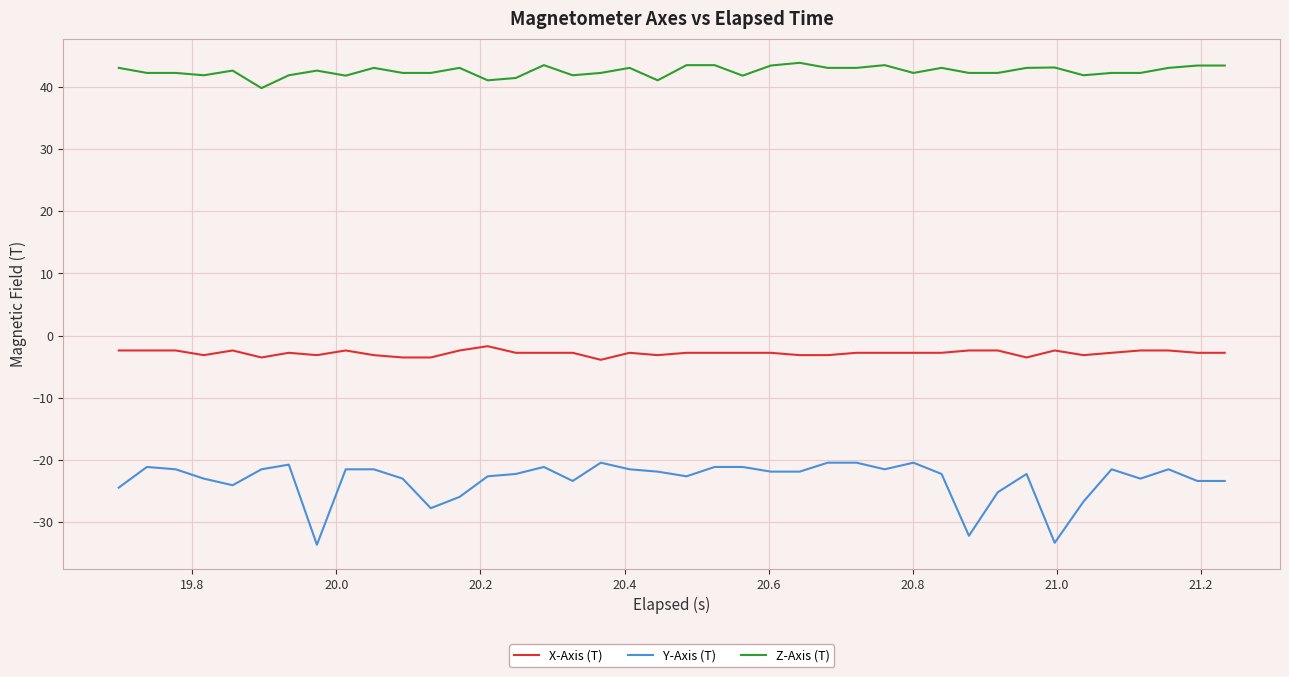

Which series has the largest total across all categories?

Z-Axis (T)